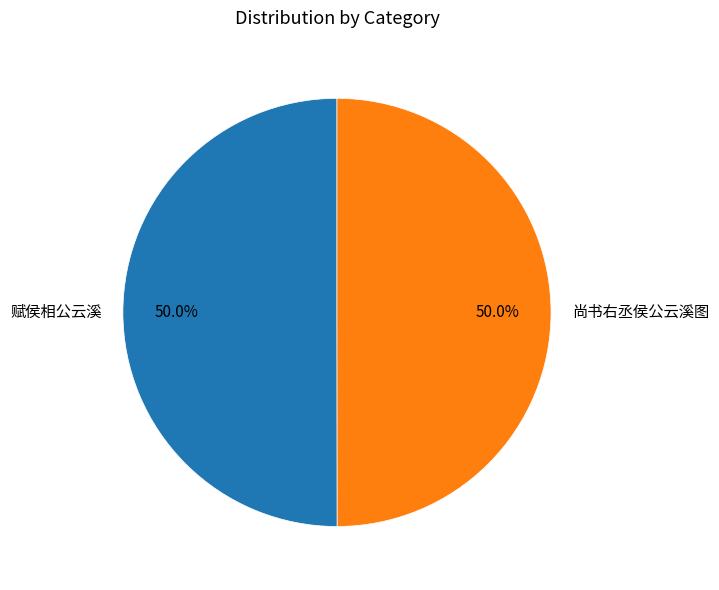

To the nearest percent, what is the average slice percentage?

50%